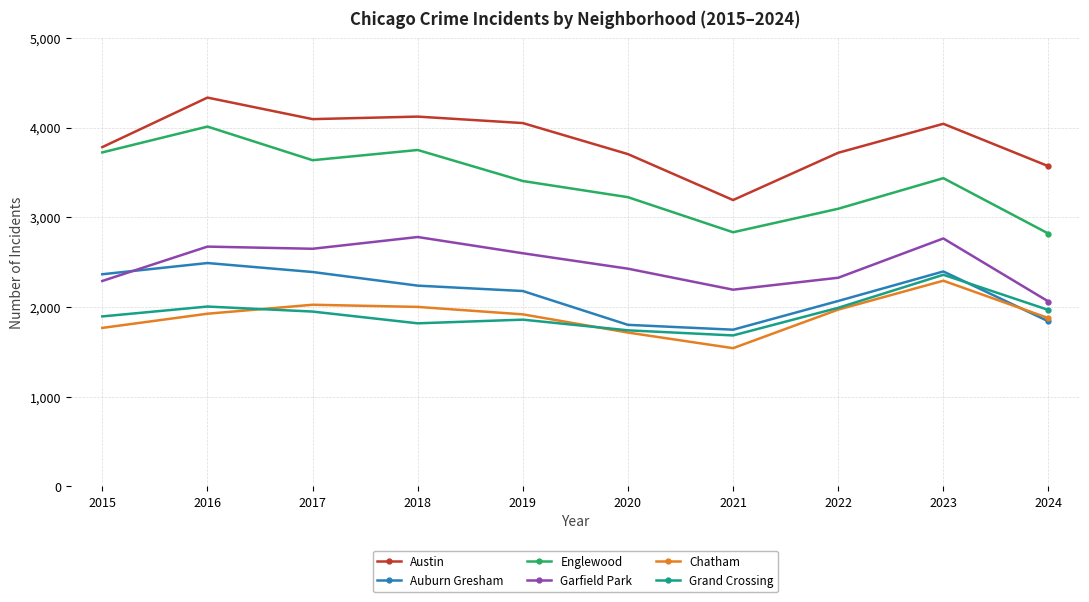

What is the difference between the maximum and minimum values in the Garfield Park series?

719